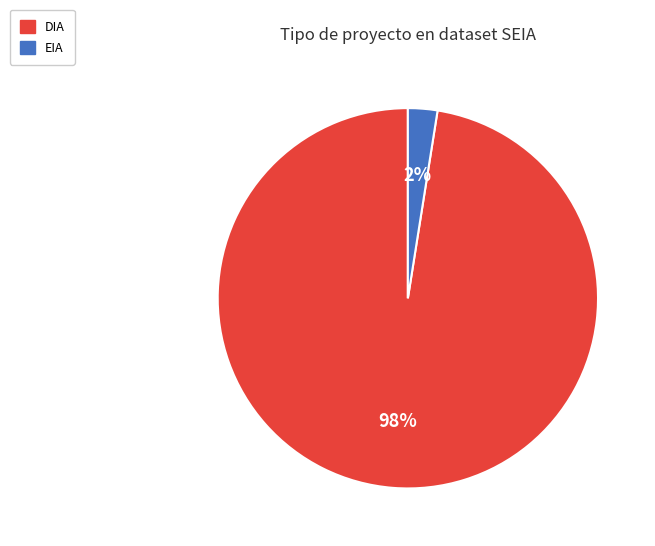

Is there any slice that represents more than half of the pie?

Yes